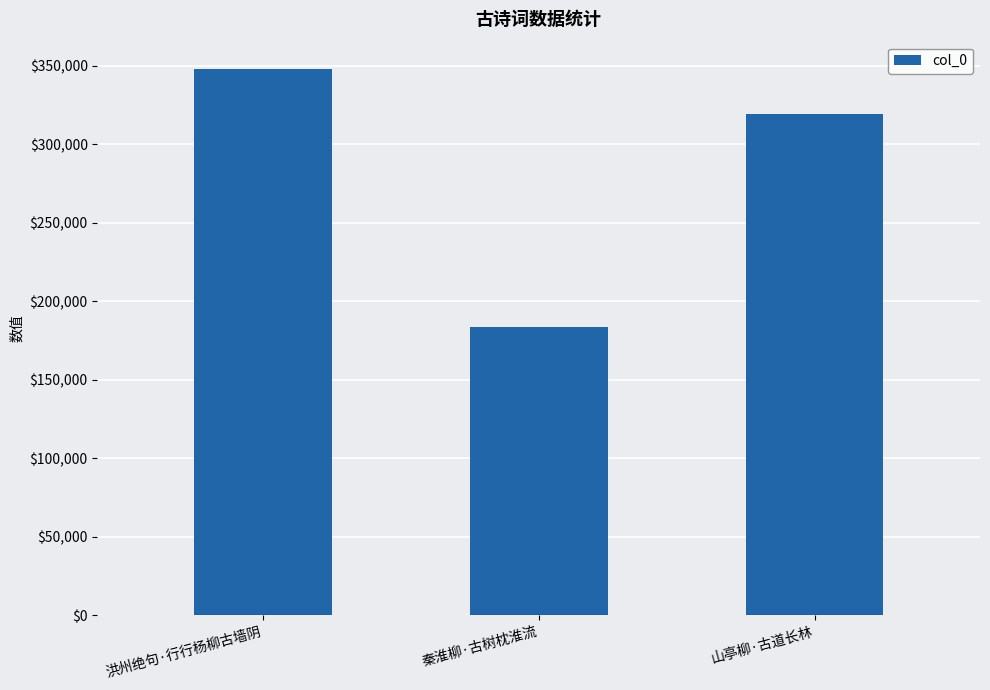

What is the difference between the second highest and minimum values?

135636